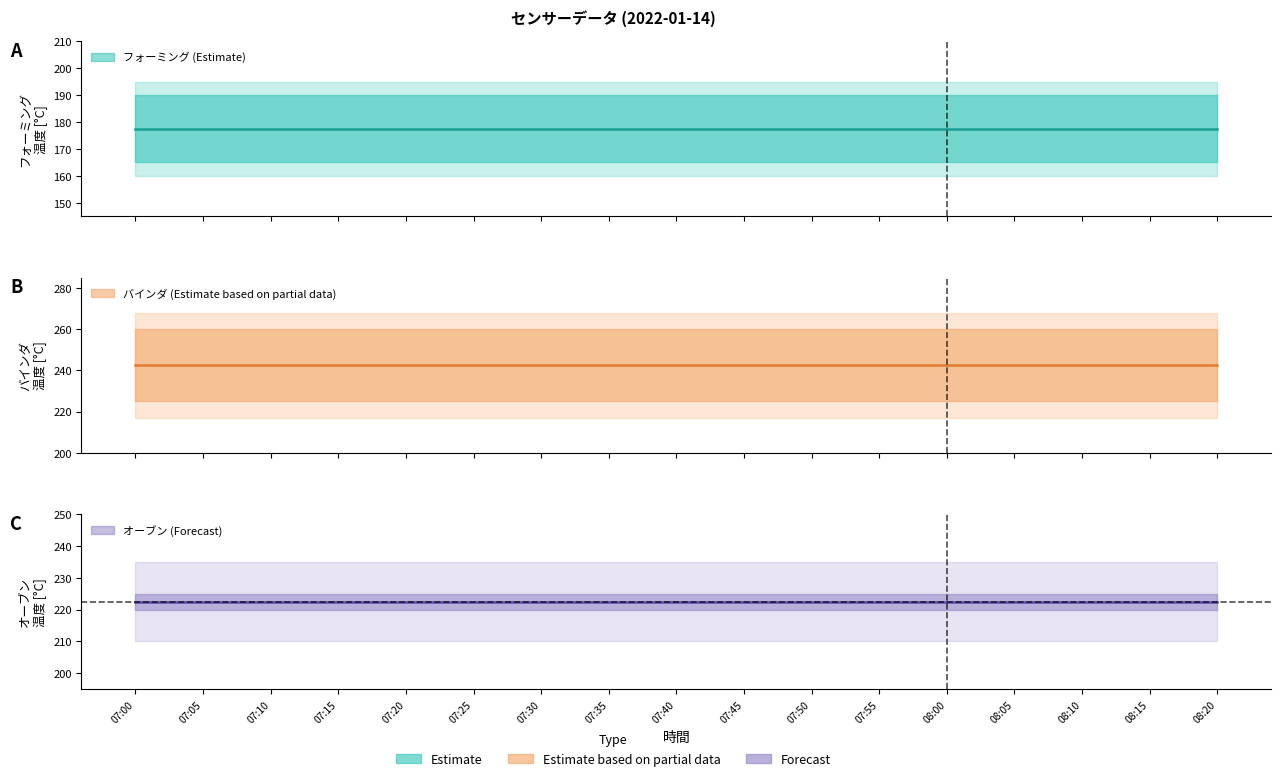

True or false: フォーミング下 has more than 1 points higher than both neighbors.

False